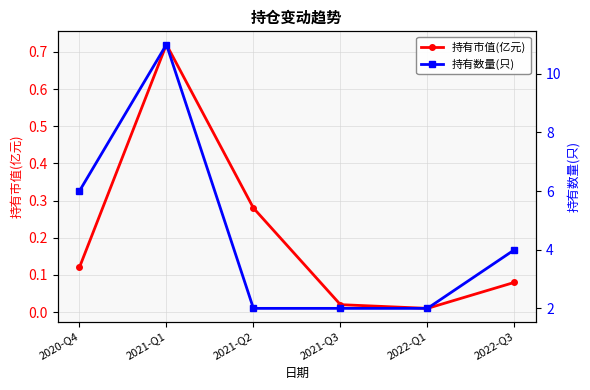

Read the 持有数量(只) value at 2021-Q3.

2.0